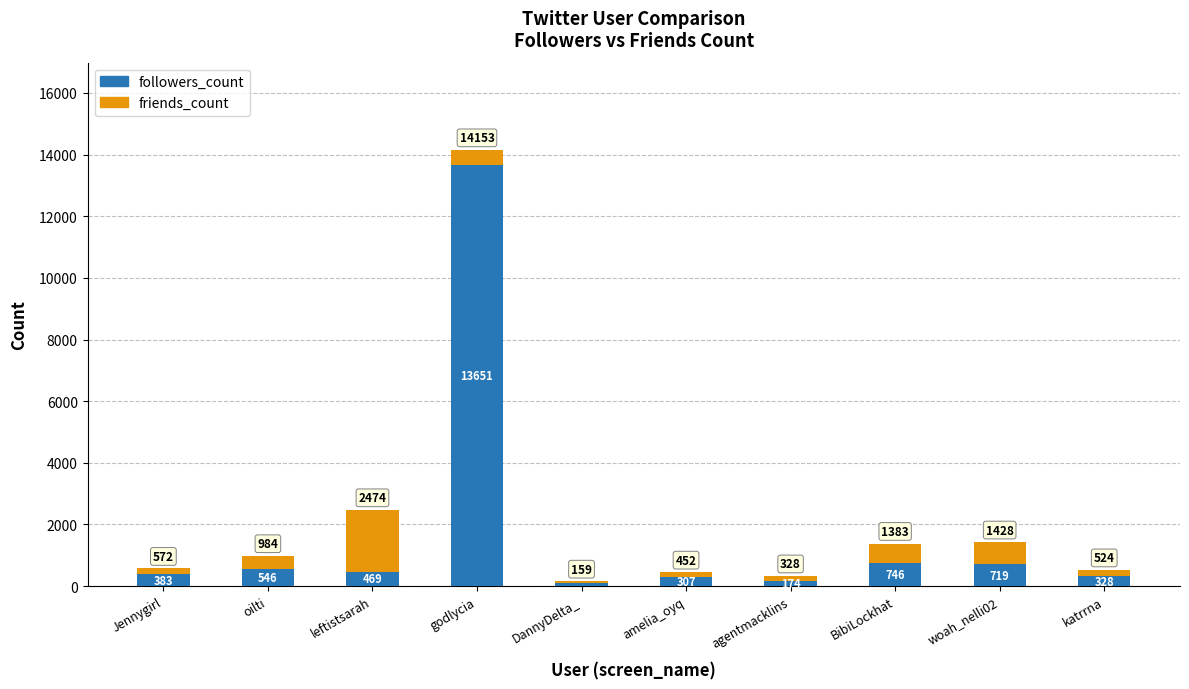

What are all the series names shown in the legend?

followers_count, friends_count